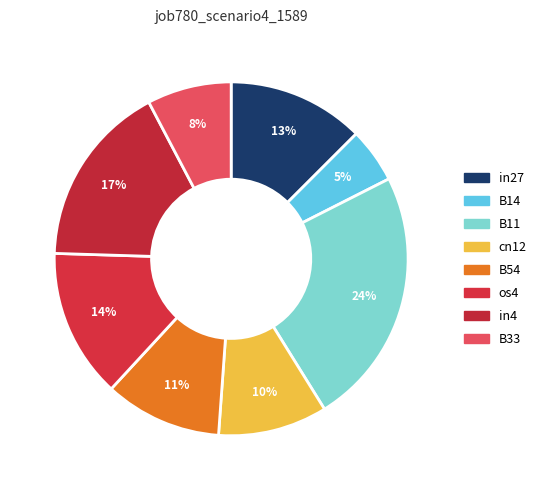

Which has a higher value, in4 or B54?

in4